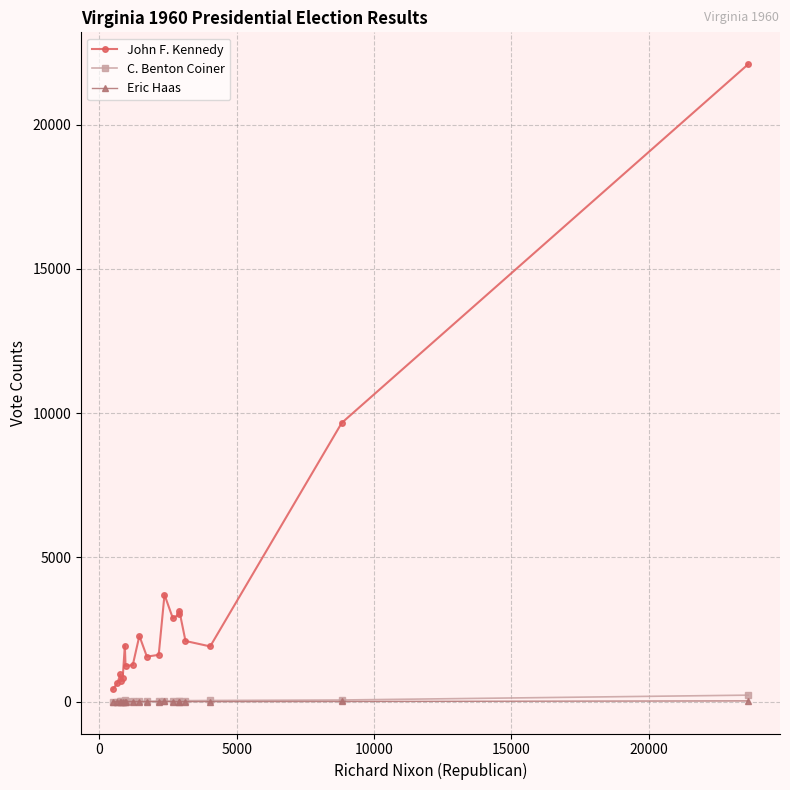

Which series has the largest total across all categories?

John F. Kennedy